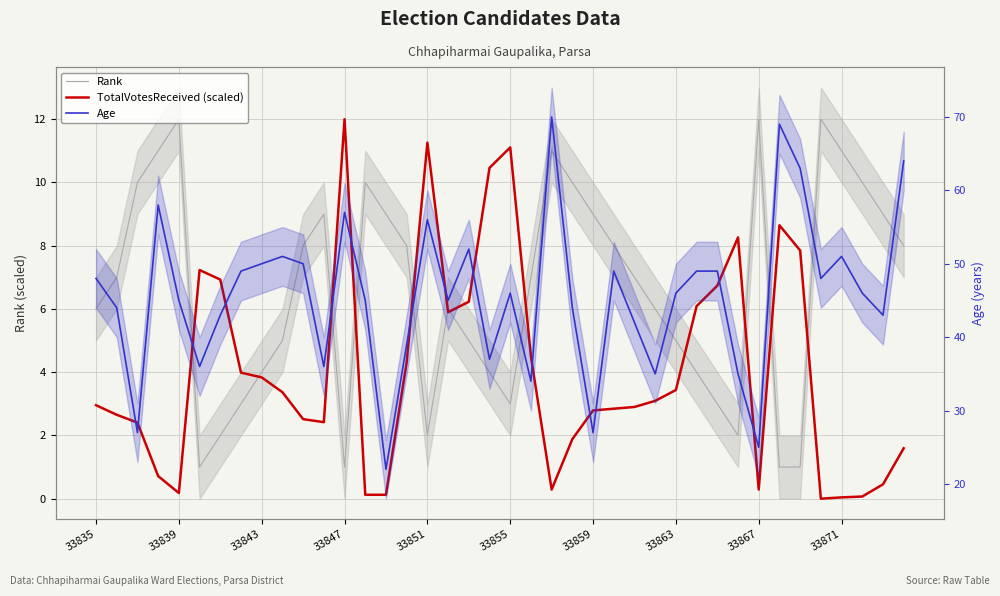

True or false: TotalVotesReceived (scaled) has a value of 2.4 at 11.

True